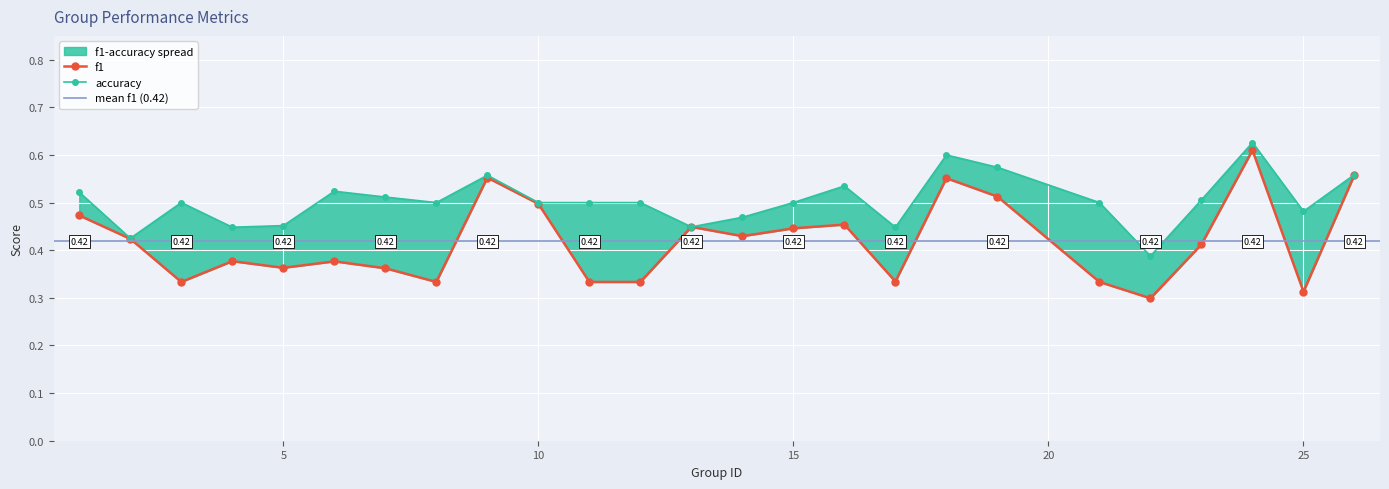

The f1 series shows 0.3 at 22. True or false?

True